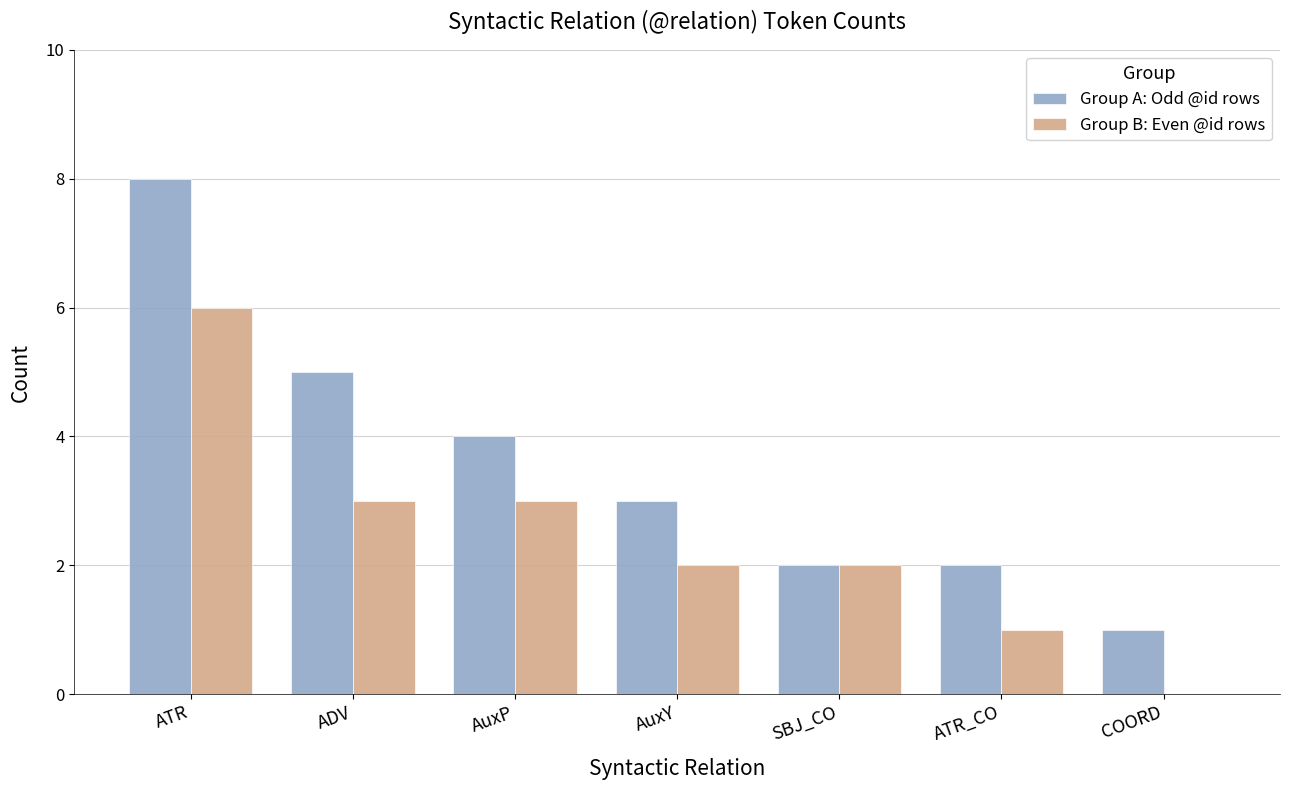

Between ATR and AuxP, which series saw the biggest shift?

Group A: Odd @id rows